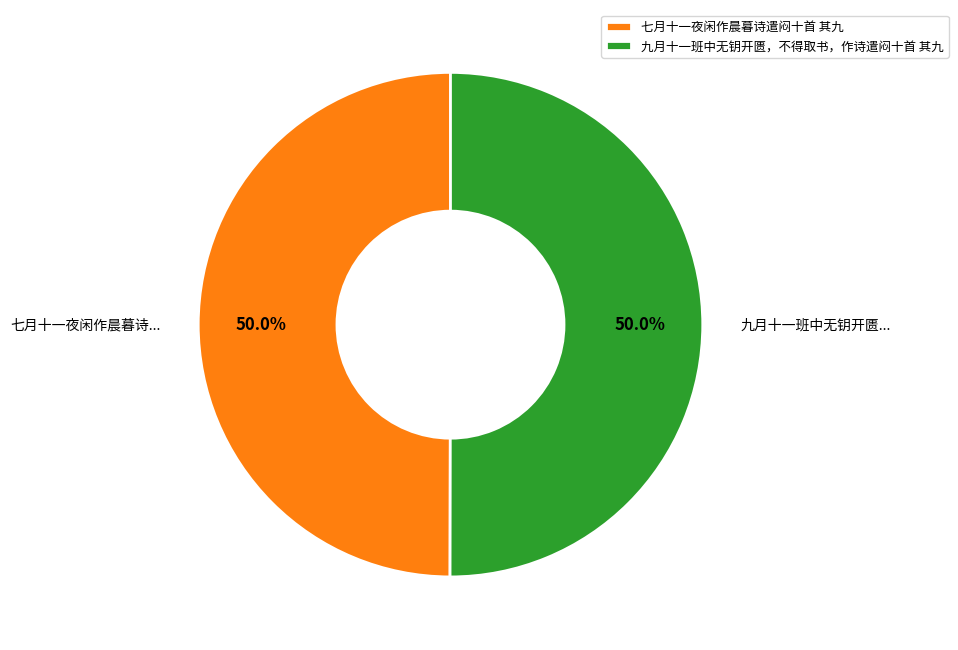

Do 九月十一班中无钥开匮，不得取书，作诗遣闷十首 其九 and 七月十一夜闲作晨暮诗遣闷十首 其九 together represent more than half of the pie?

Yes